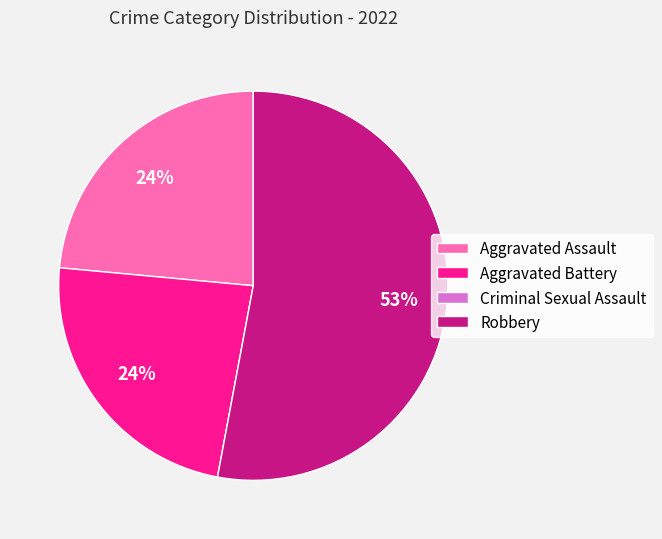

Is it true that Aggravated Assault is 24% of the pie?

True